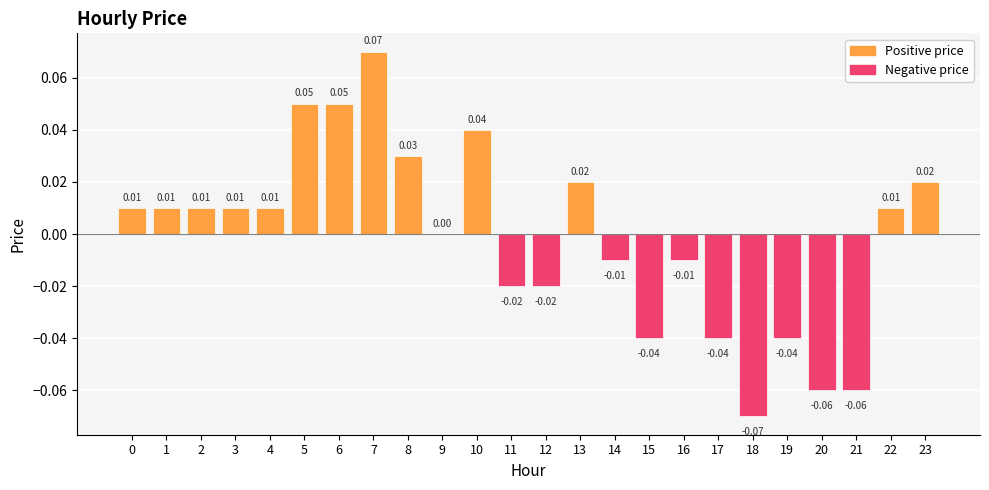

True or false: the data shows 0.0 at 6.

False